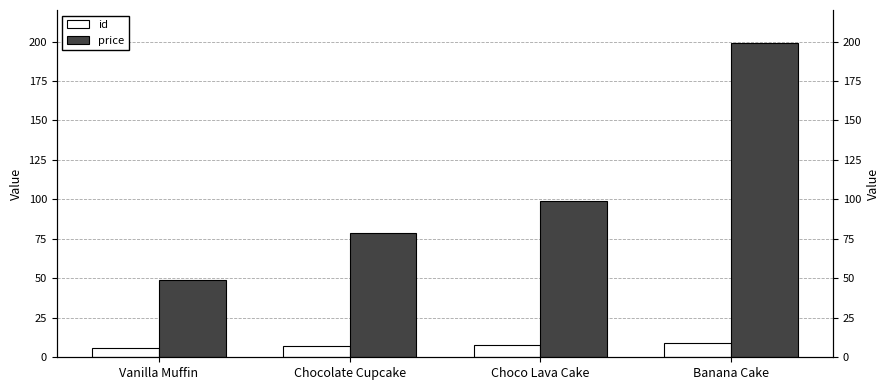

What is the difference between the maximum and minimum values in the id series?

3